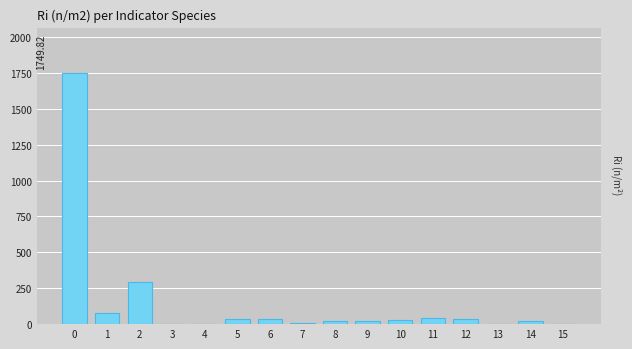

What is the sum of all values?

2366.9